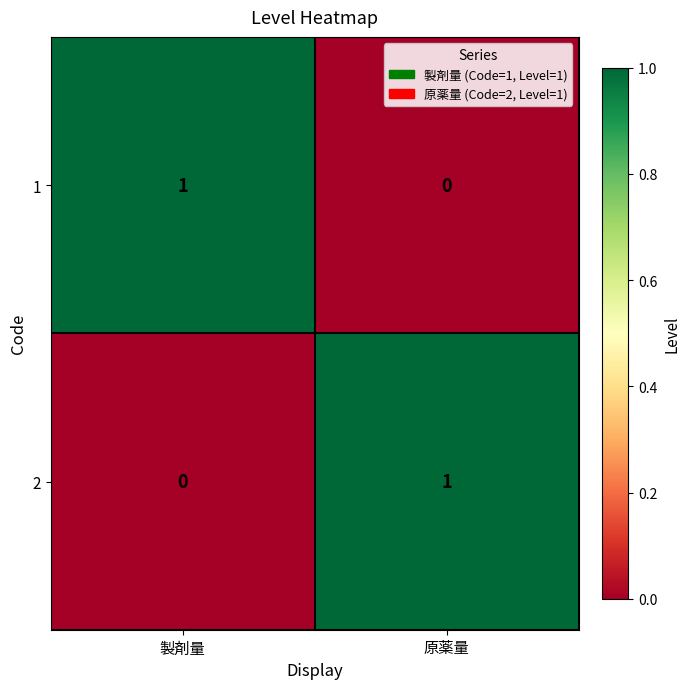

Is the value of 1 at 製剤量 greater than the value of 2 at 製剤量?

Yes